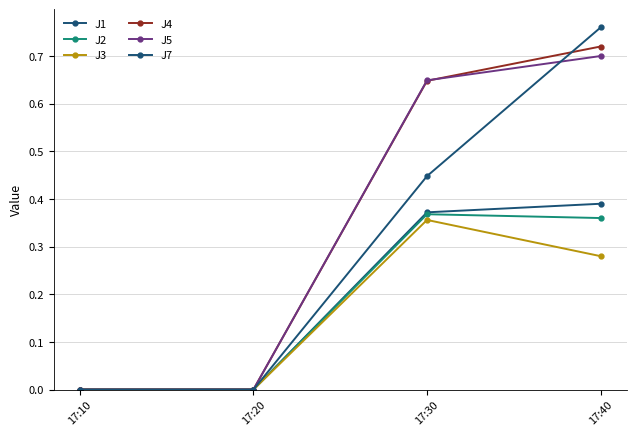

The J3 series shows 0.4 at 17:30. True or false?

True